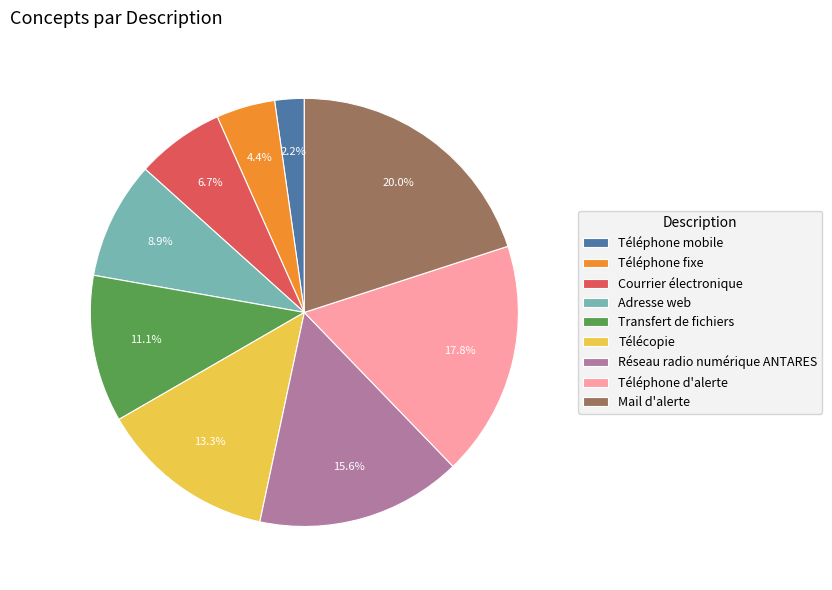

How many slices are in this pie chart?

9